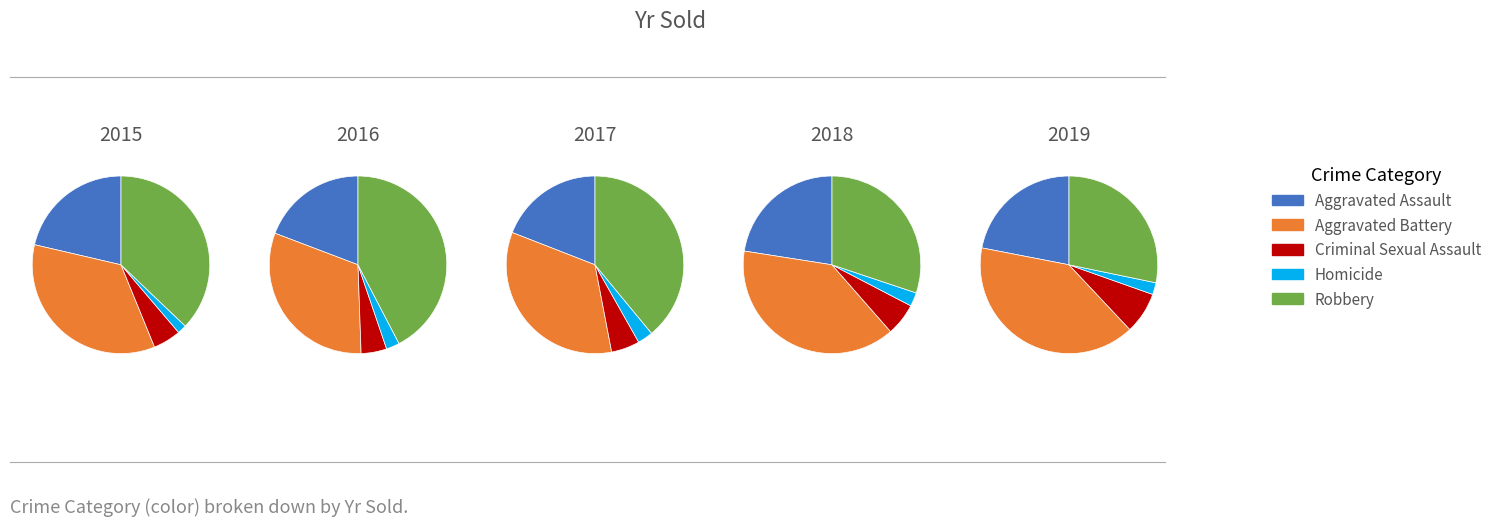

What is the total percentage of Robbery and Homicide?

38.8%